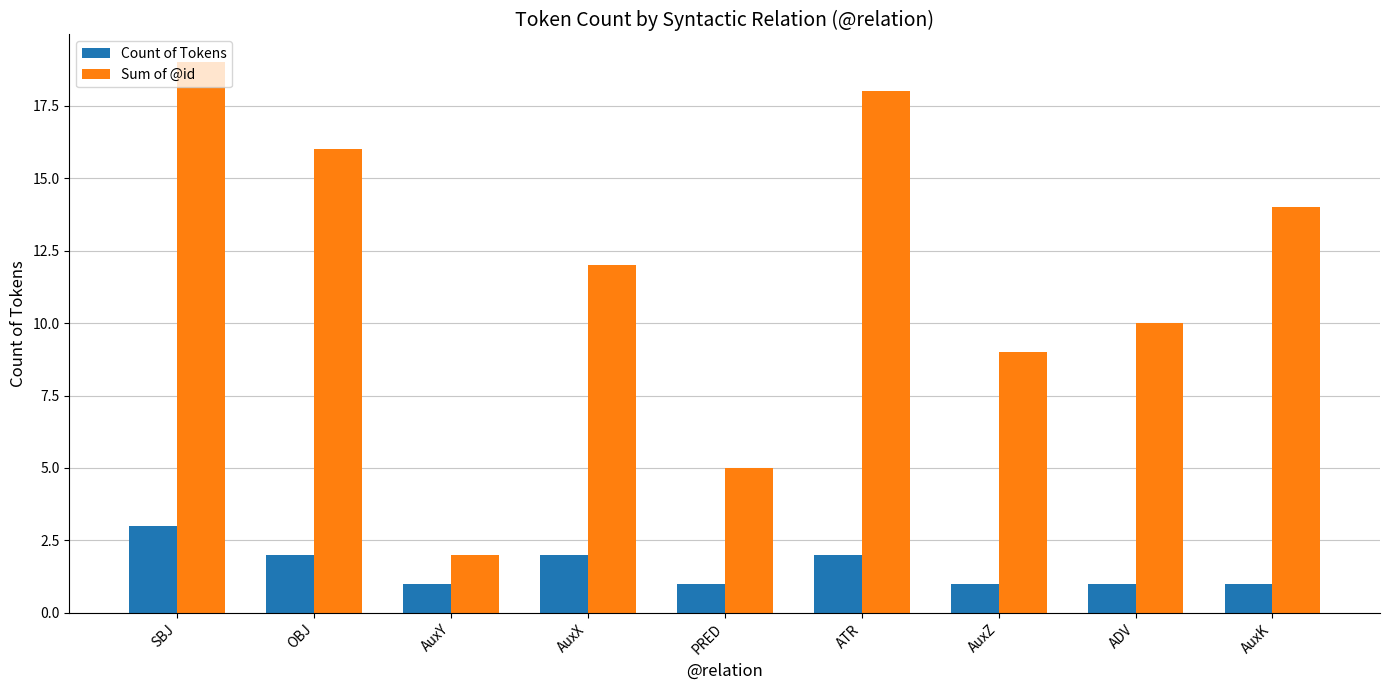

List the series in order of their overall mean, highest first.

Sum of @id, Count of Tokens